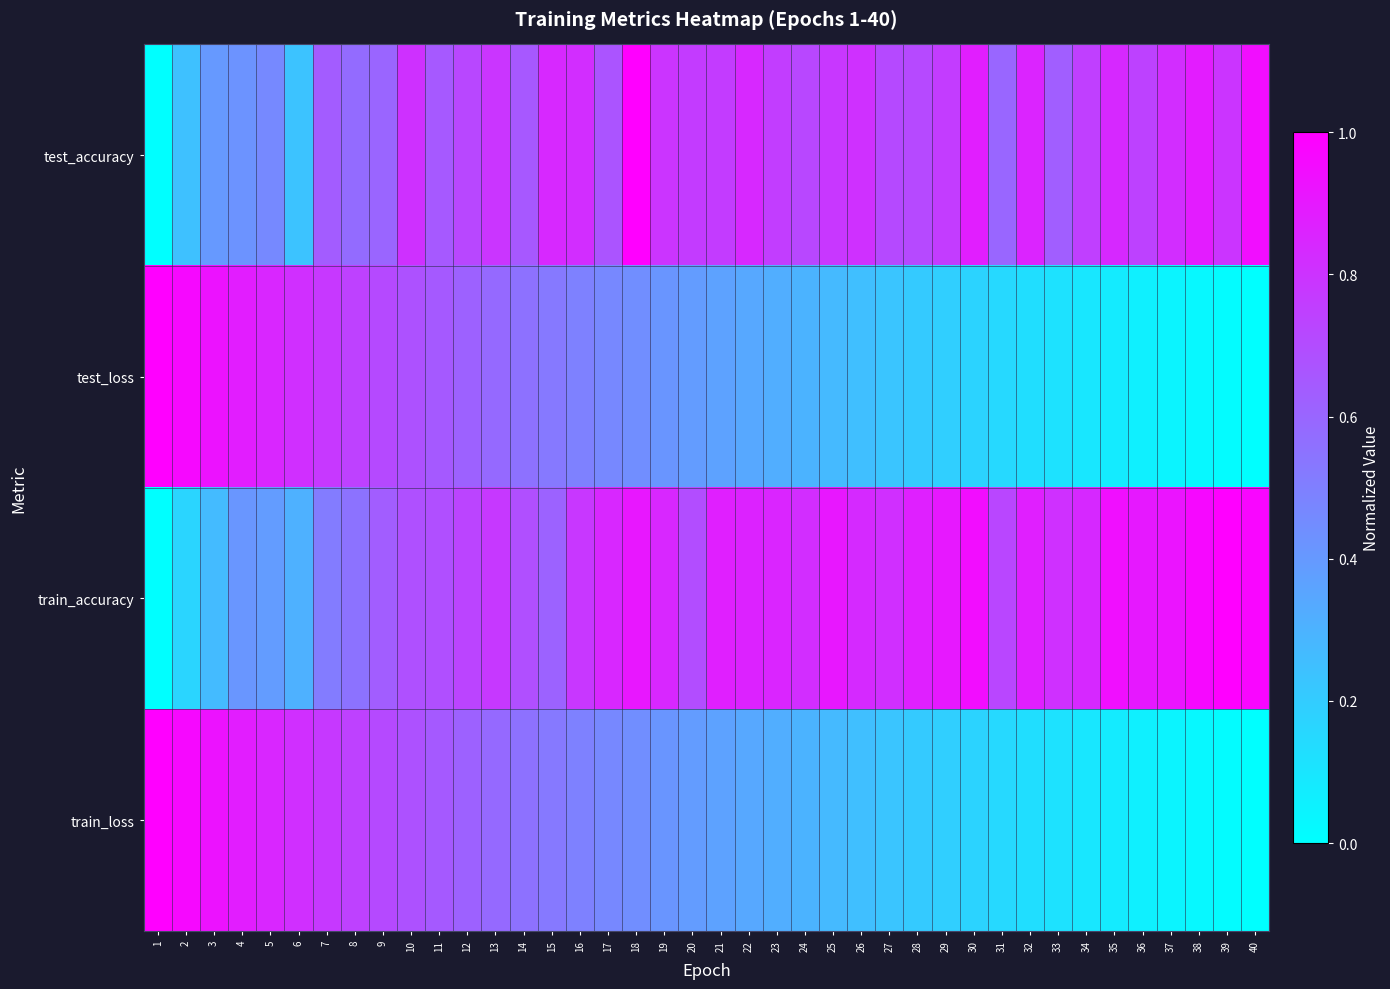

Reading left to right, list all the values displayed in this chart.

test_accuracy: 1=0.0	2=0.2	3=0.4	4=0.4	5=0.5	6=0.2	7=0.6	8=0.6	9=0.6	10=0.8	11=0.7	12=0.7	13=0.8	14=0.7	15=0.8	16=0.8	17=0.7	18=1.0	19=0.8	20=0.8	21=0.8	22=0.8	23=0.8	24=0.7	25=0.8	26=0.8	27=0.7	28=0.7	29=0.8	30=0.9	31=0.6	32=0.9	33=0.6	34=0.8	35=0.8	36=0.7	37=0.8	38=0.9	39=0.8	40=0.9
test_loss: 1=1.0	2=1.0	3=0.9	4=0.9	5=0.8	6=0.8	7=0.8	8=0.7	9=0.7	10=0.7	11=0.6	12=0.6	13=0.6	14=0.6	15=0.5	16=0.5	17=0.5	18=0.4	19=0.4	20=0.4	21=0.4	22=0.3	23=0.3	24=0.3	25=0.3	26=0.3	27=0.2	28=0.2	29=0.2	30=0.2	31=0.1	32=0.1	33=0.1	34=0.1	35=0.1	36=0.1	37=0.0	38=0.0	39=0.0	40=0.0
train_accuracy: 1=0.0	2=0.2	3=0.3	4=0.4	5=0.4	6=0.3	7=0.5	8=0.5	9=0.6	10=0.7	11=0.7	12=0.7	13=0.8	14=0.7	15=0.6	16=0.8	17=0.8	18=0.9	19=0.8	20=0.7	21=0.9	22=0.9	23=0.9	24=0.8	25=0.9	26=0.8	27=0.8	28=0.9	29=0.9	30=0.9	31=0.7	32=0.9	33=0.8	34=0.8	35=0.9	36=0.9	37=0.9	38=1.0	39=1.0	40=1.0
train_loss: 1=1.0	2=1.0	3=0.9	4=0.9	5=0.8	6=0.8	7=0.8	8=0.7	9=0.7	10=0.7	11=0.6	12=0.6	13=0.6	14=0.6	15=0.5	16=0.5	17=0.5	18=0.4	19=0.4	20=0.4	21=0.4	22=0.3	23=0.3	24=0.3	25=0.3	26=0.3	27=0.2	28=0.2	29=0.2	30=0.2	31=0.1	32=0.1	33=0.1	34=0.1	35=0.1	36=0.1	37=0.0	38=0.0	39=0.0	40=0.0